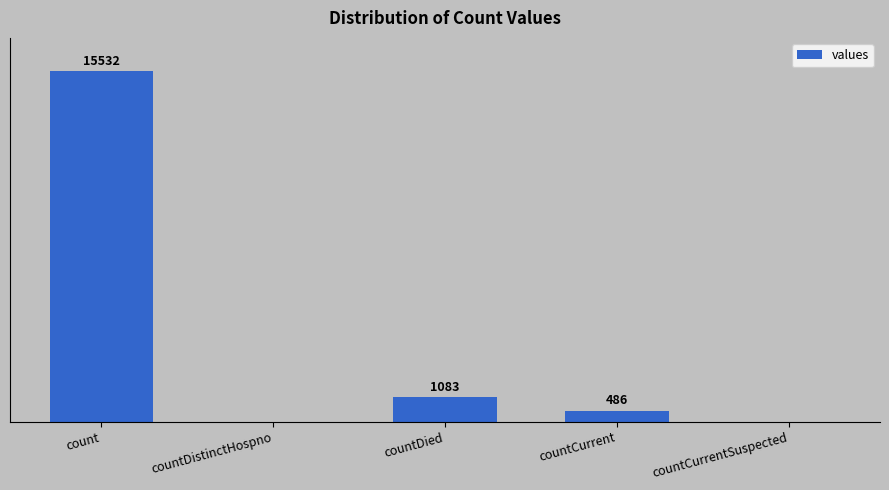

Where does the data first go above 486?

count